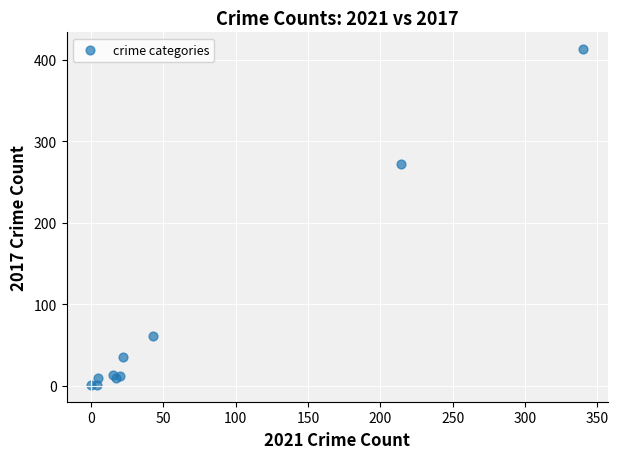

What Y value in the scatter plot is closest to 207?

272